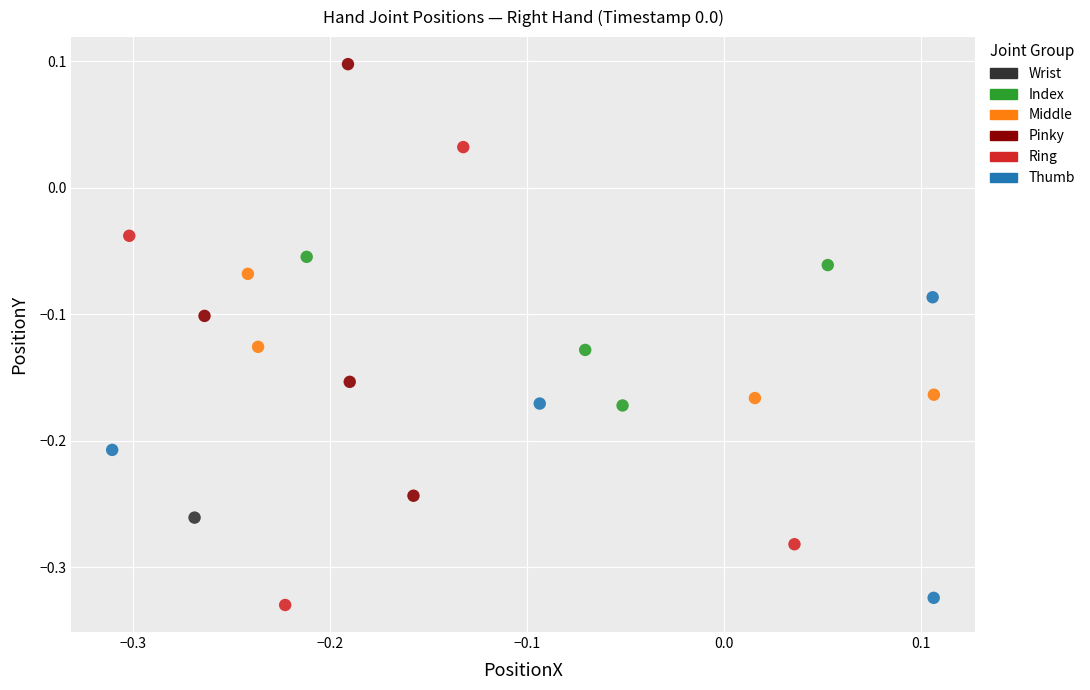

Which series contains the highest Y value?

Pinky